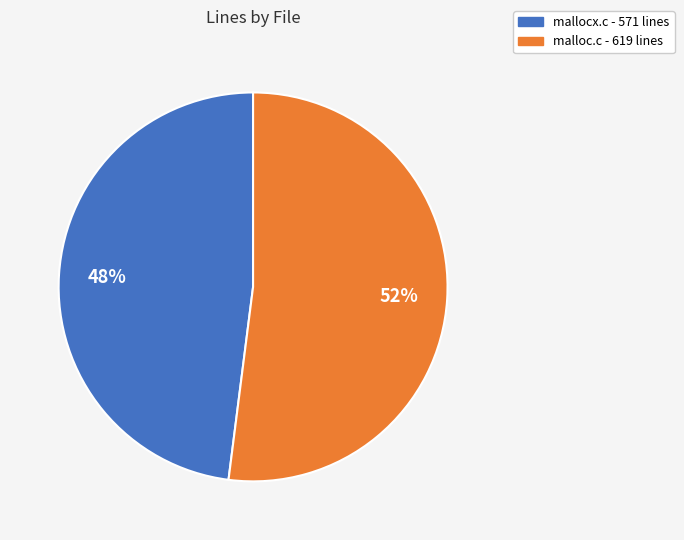

Is there a majority slice in this chart?

Yes